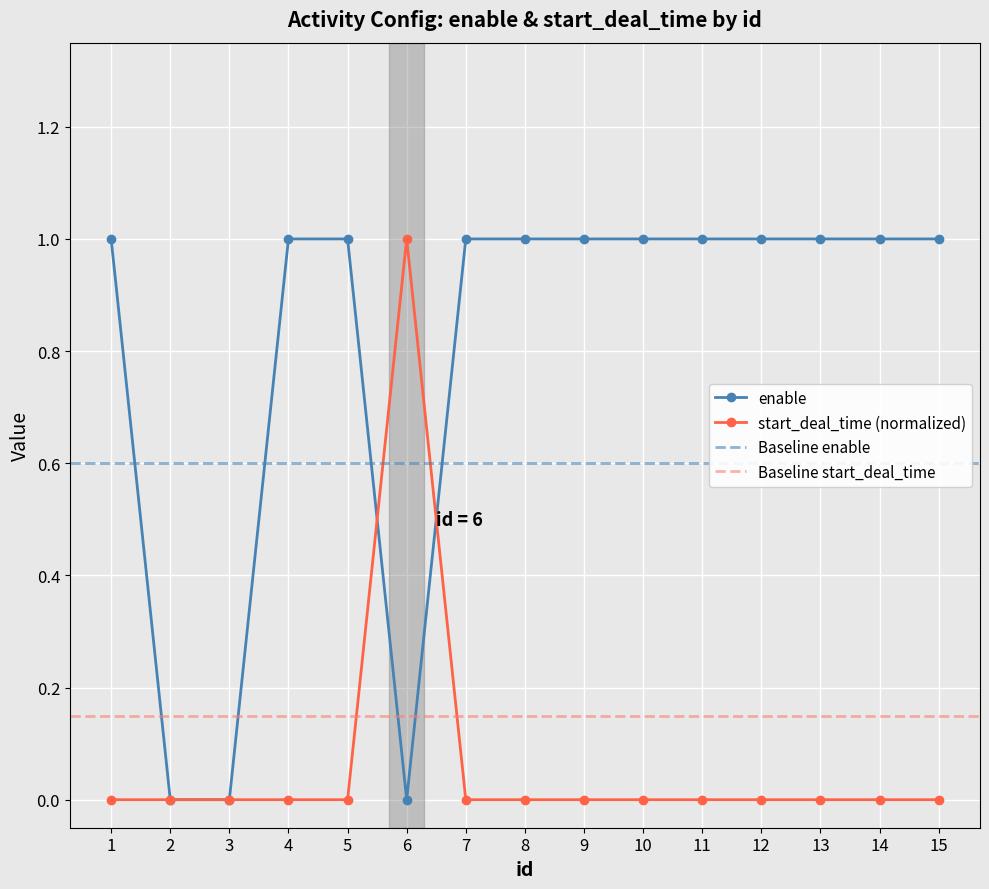

The value of enable at 4 is 1. True or false?

True